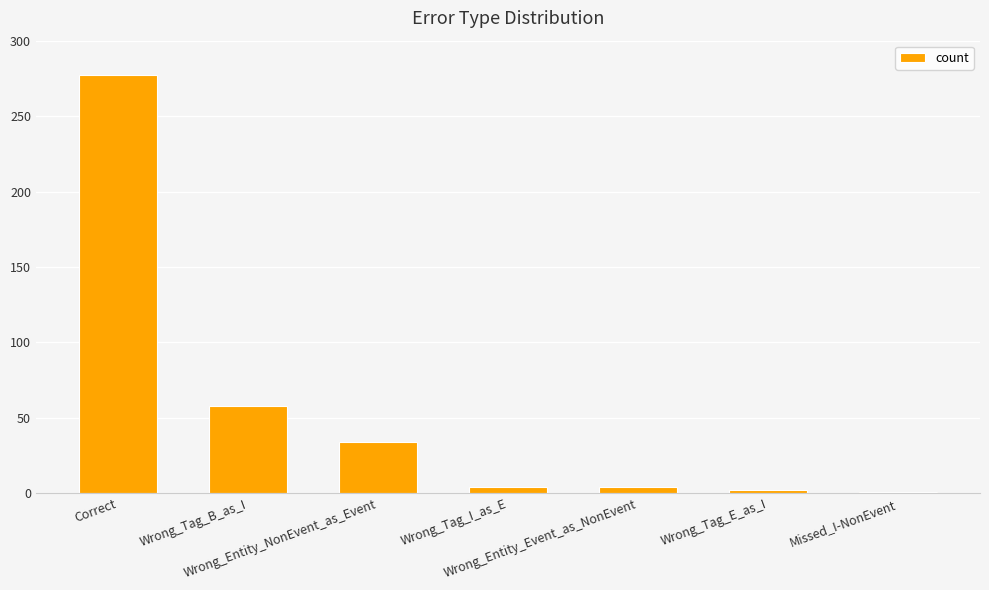

What is the difference between the maximum and minimum values?

276